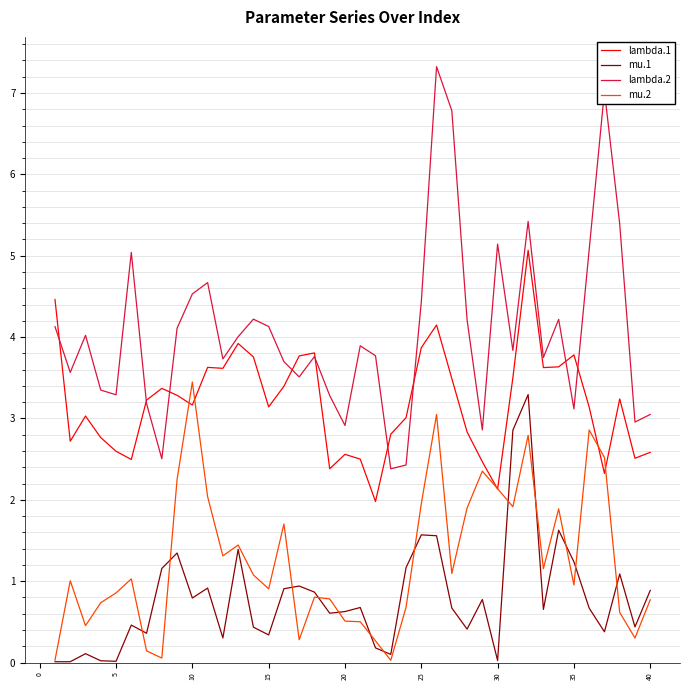

True or false: mu.1 and mu.2 cross at least once.

True